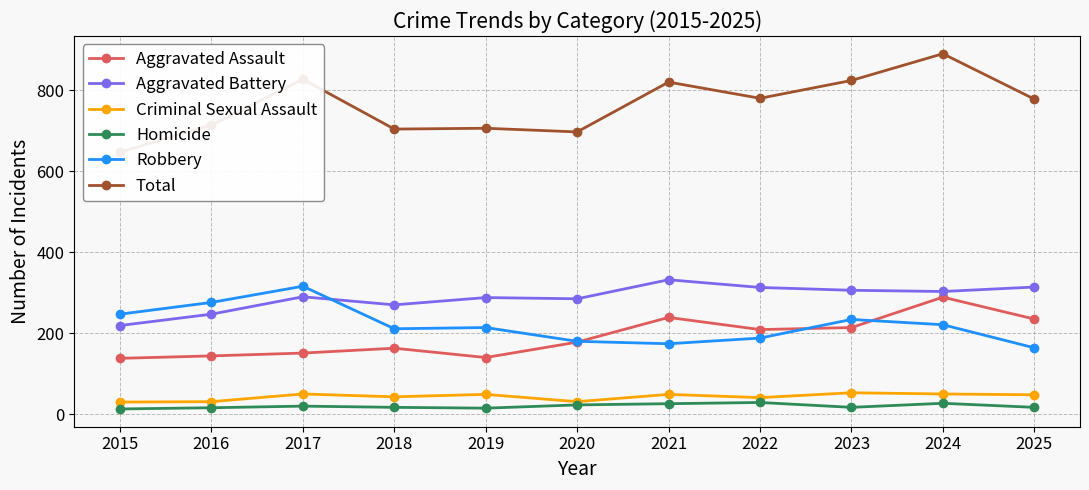

Is this an area chart (filled region under the line)?

No